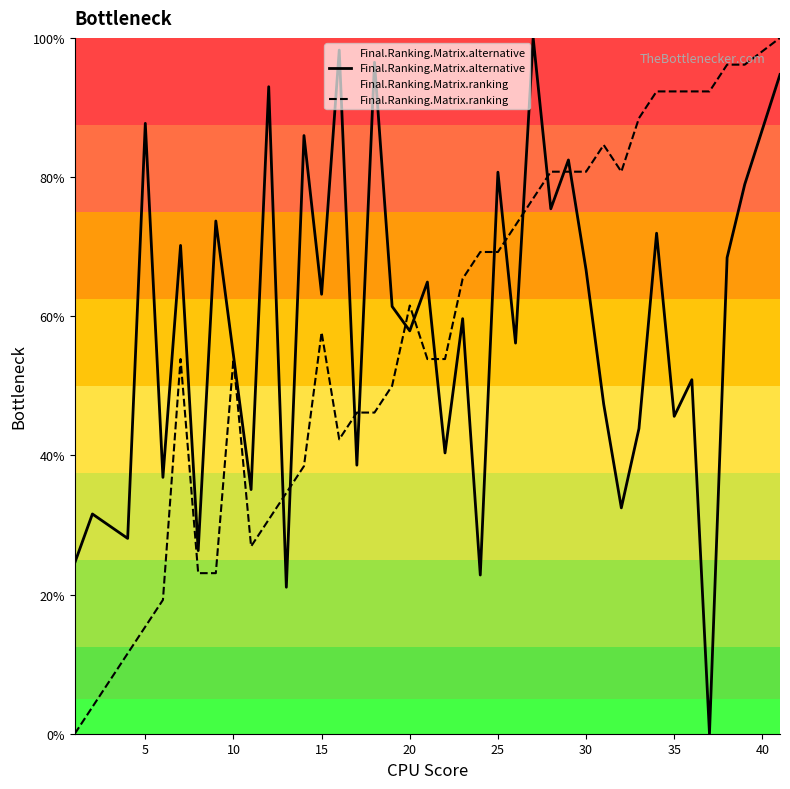

At 30, list the series in order from smallest to largest.

Final.Ranking.Matrix.alternative, Final.Ranking.Matrix.ranking